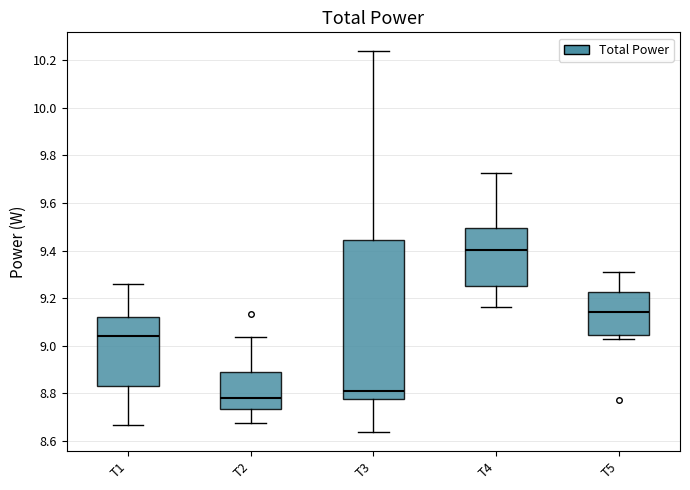

Where does the median line of the box for T2 sit on the y-axis? The values are not printed on the chart, so give them approximately, as read against the axis.

8.78